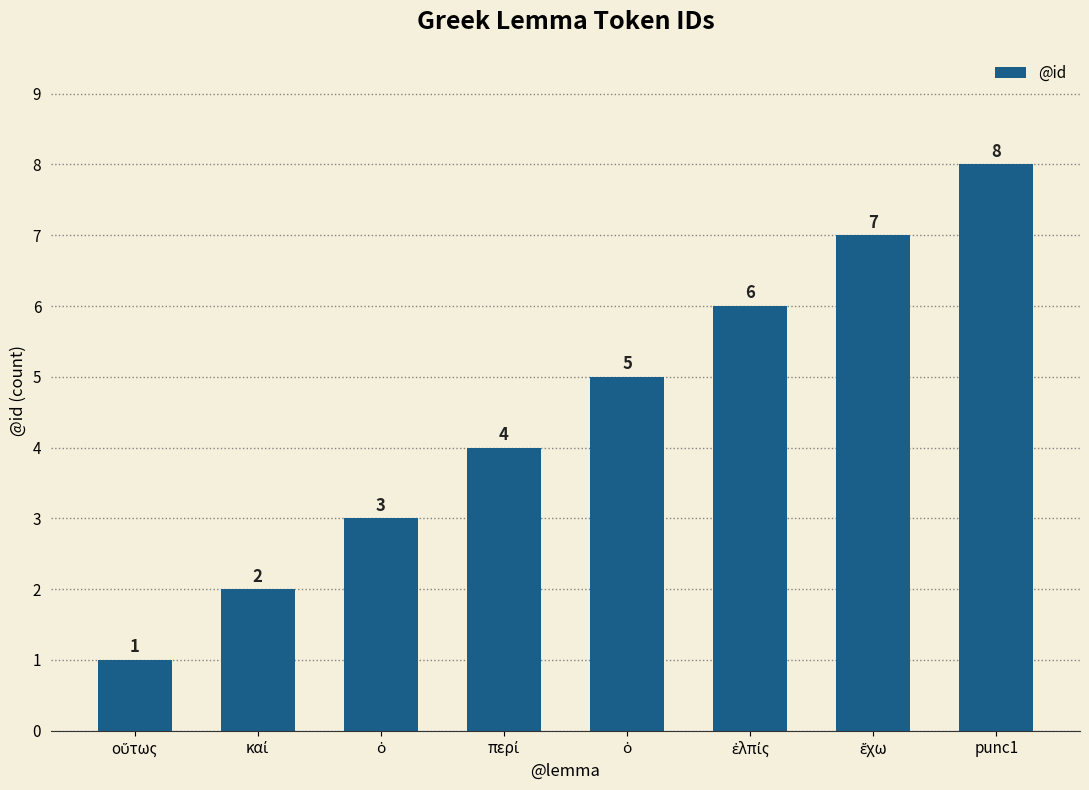

What is the value of the 1st bar from the left?

1